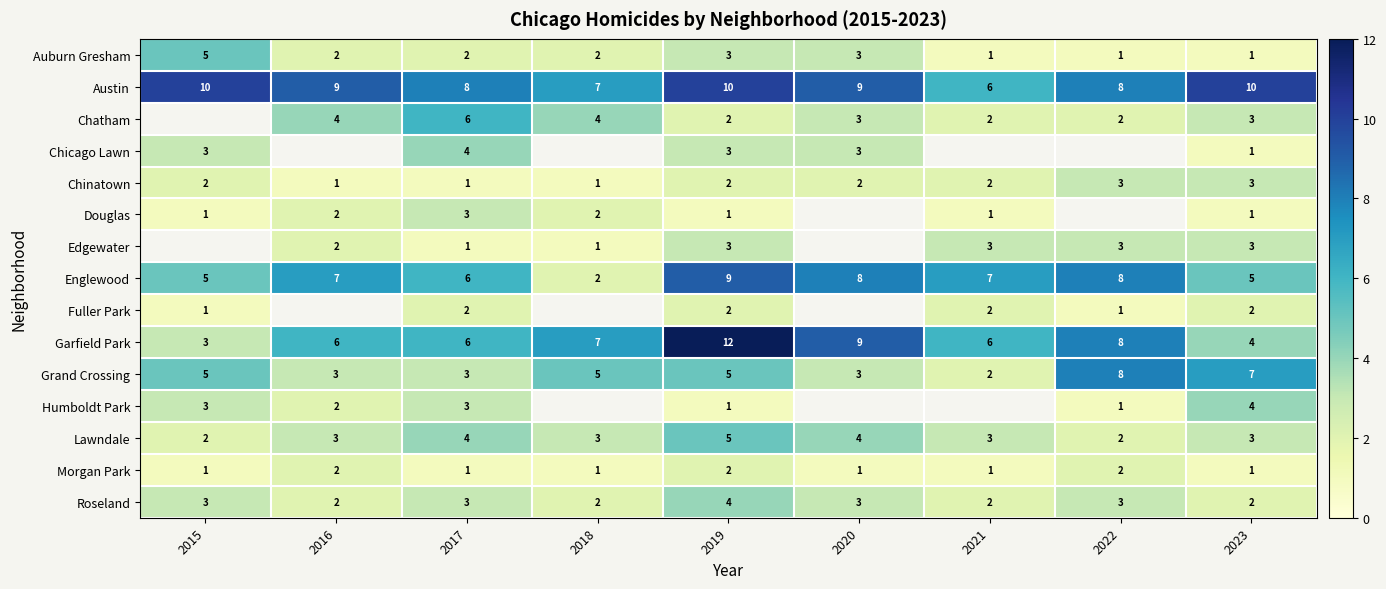

Is the value of Englewood at 2021 greater than the value of Chatham at 2023?

Yes